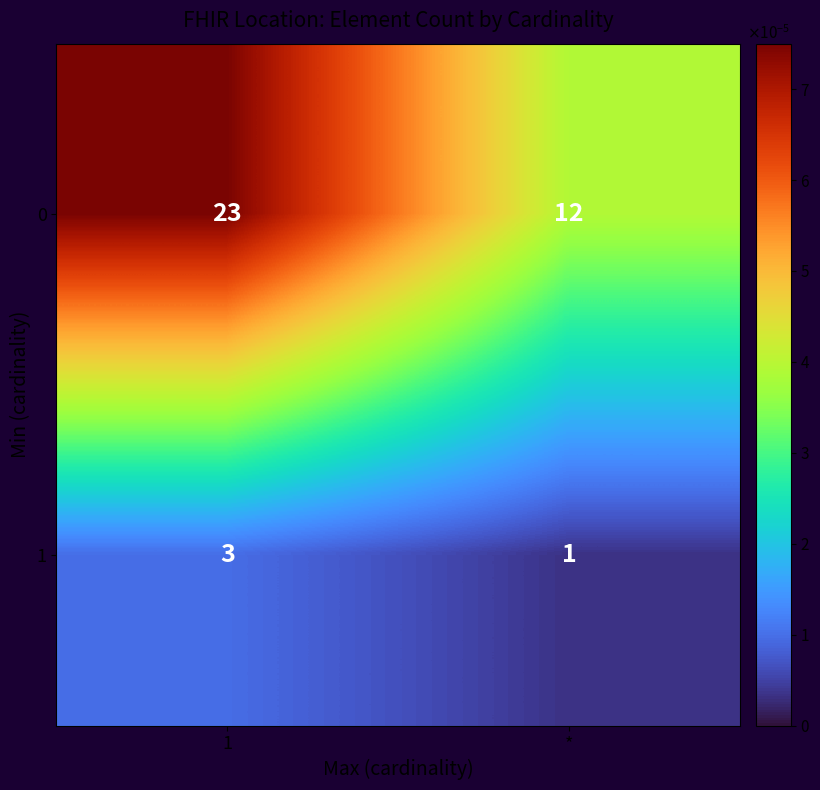

Which series changed the most between 1 and *?

0